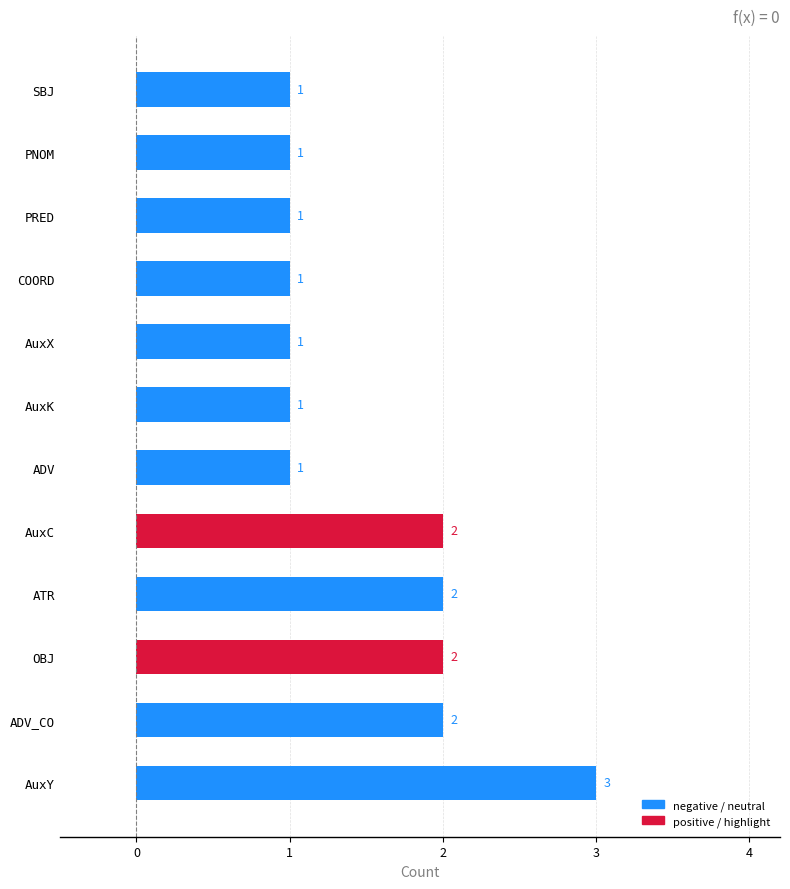

Which label corresponds to the largest value in the chart?

AuxY